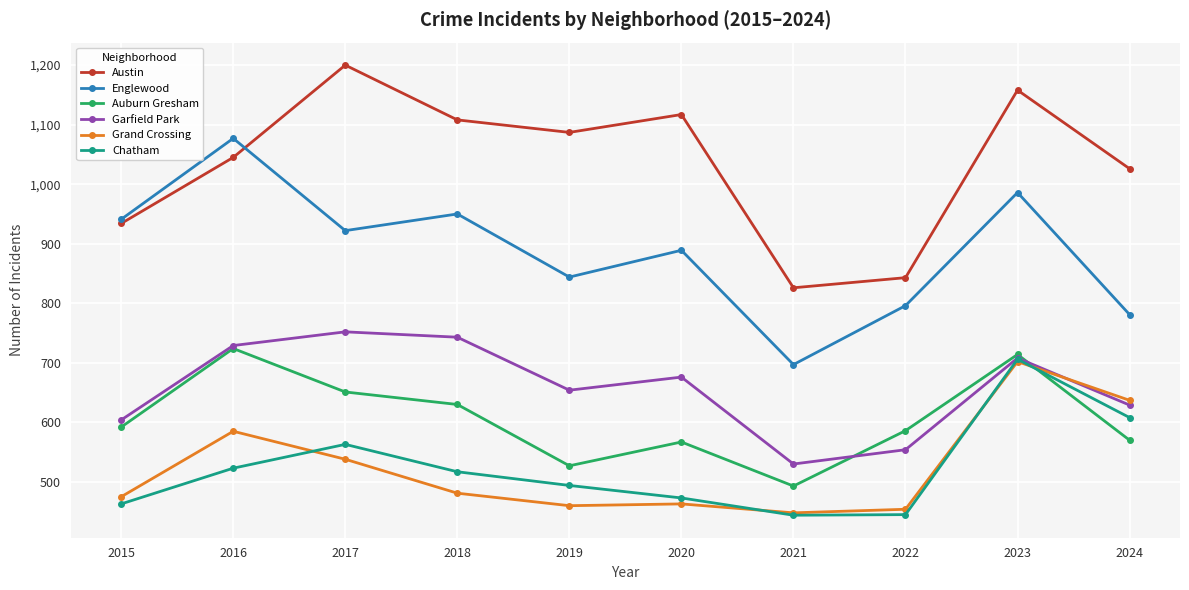

What is the difference between the maximum and second lowest values in the Garfield Park series?

198